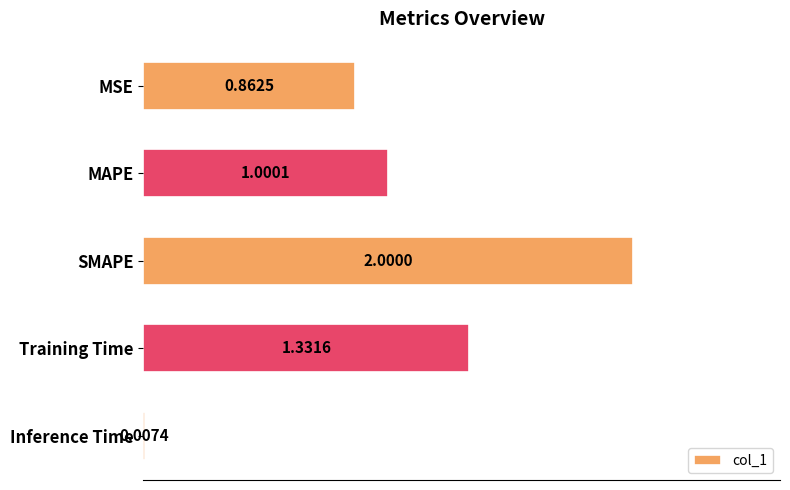

Which has a higher value, Training Time or Inference Time?

Training Time